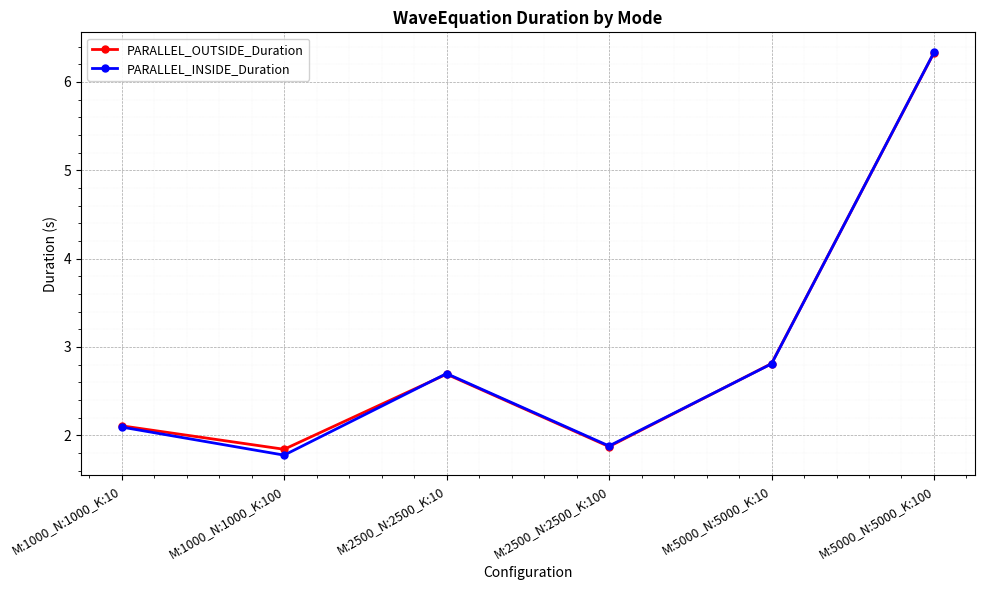

Reading right to left, list all the values displayed in this chart.

PARALLEL_OUTSIDE_Duration: M:5000_N:5000_K:100=6.3	M:5000_N:5000_K:10=2.8	M:2500_N:2500_K:100=1.9	M:2500_N:2500_K:10=2.7	M:1000_N:1000_K:100=1.8	M:1000_N:1000_K:10=2.1
PARALLEL_INSIDE_Duration: M:5000_N:5000_K:100=6.3	M:5000_N:5000_K:10=2.8	M:2500_N:2500_K:100=1.9	M:2500_N:2500_K:10=2.7	M:1000_N:1000_K:100=1.8	M:1000_N:1000_K:10=2.1